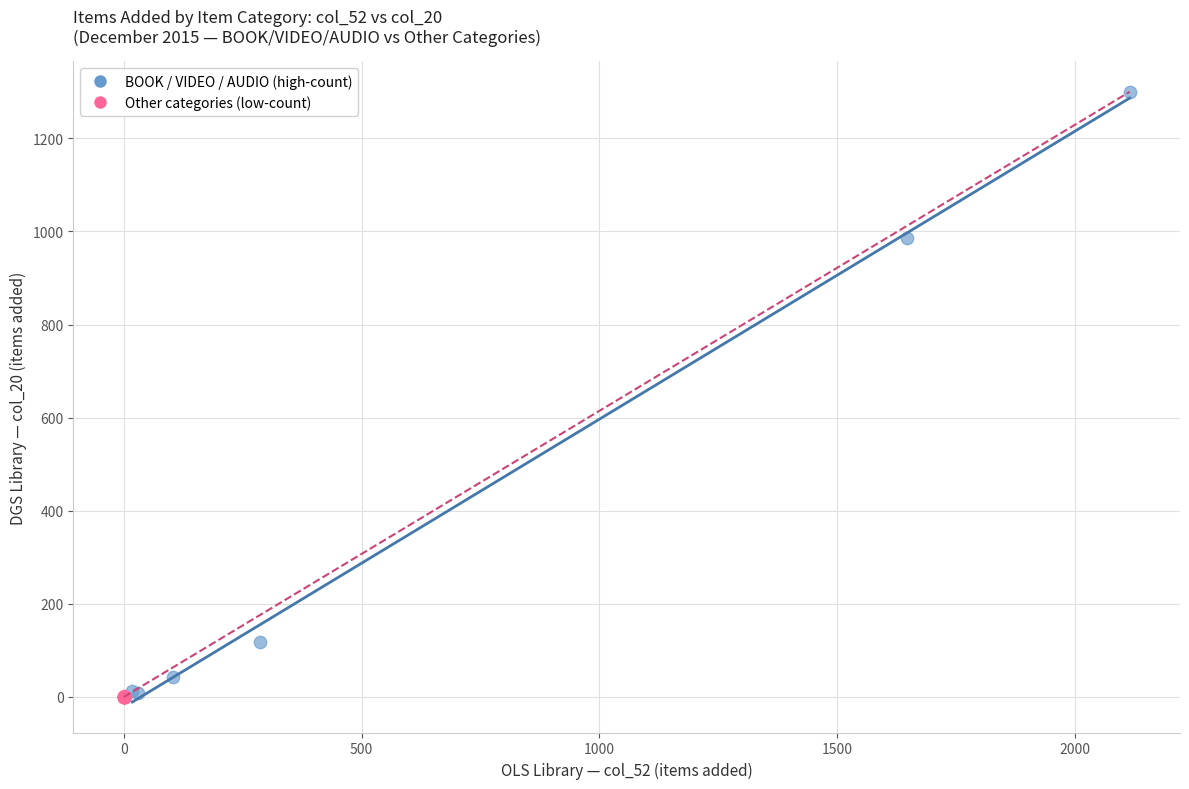

Which series has the largest Y range (max minus min)?

BOOK / VIDEO / AUDIO (high-count)